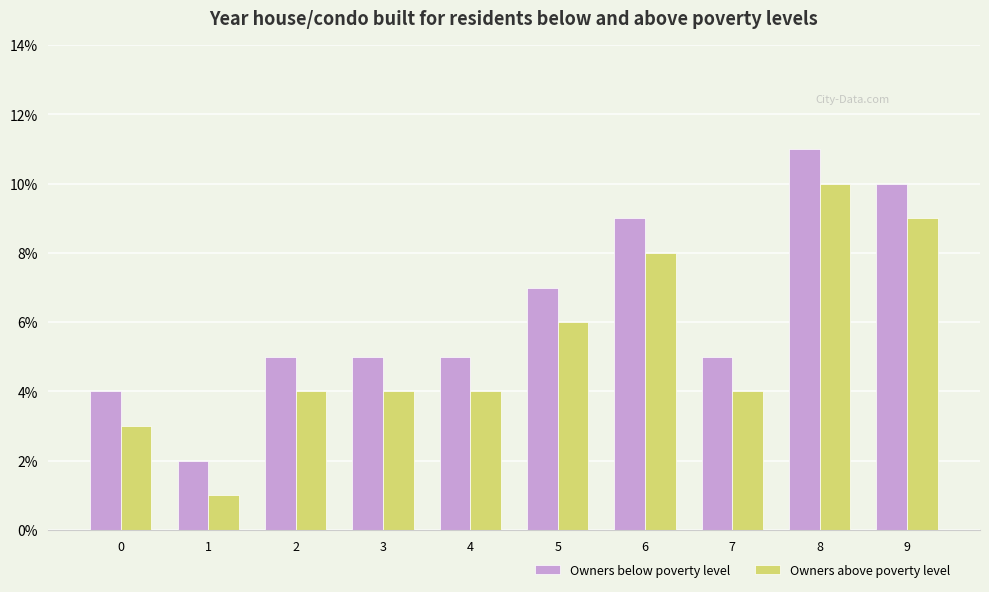

How many bars are there in each group?

2